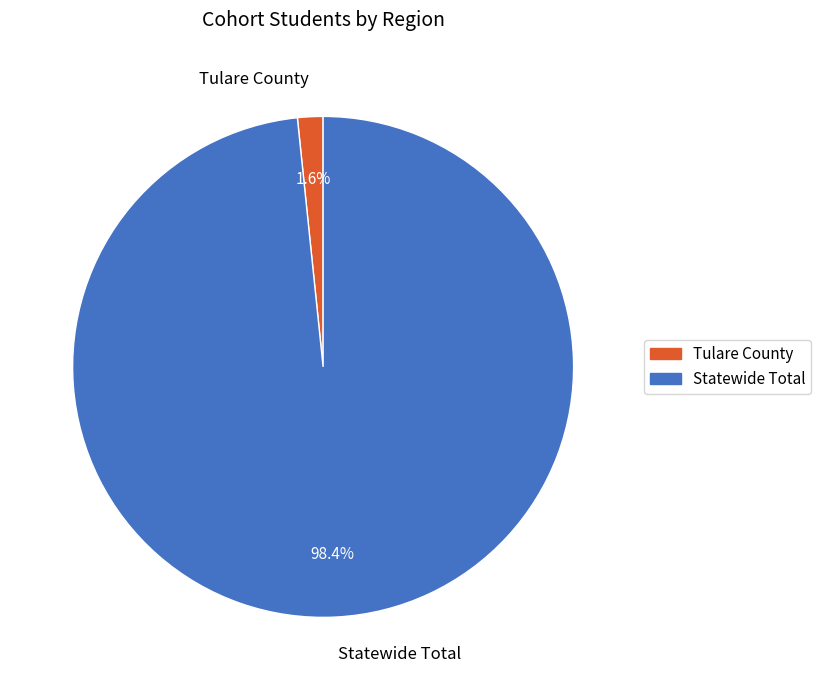

What is the largest slice in the pie chart?

Statewide Total